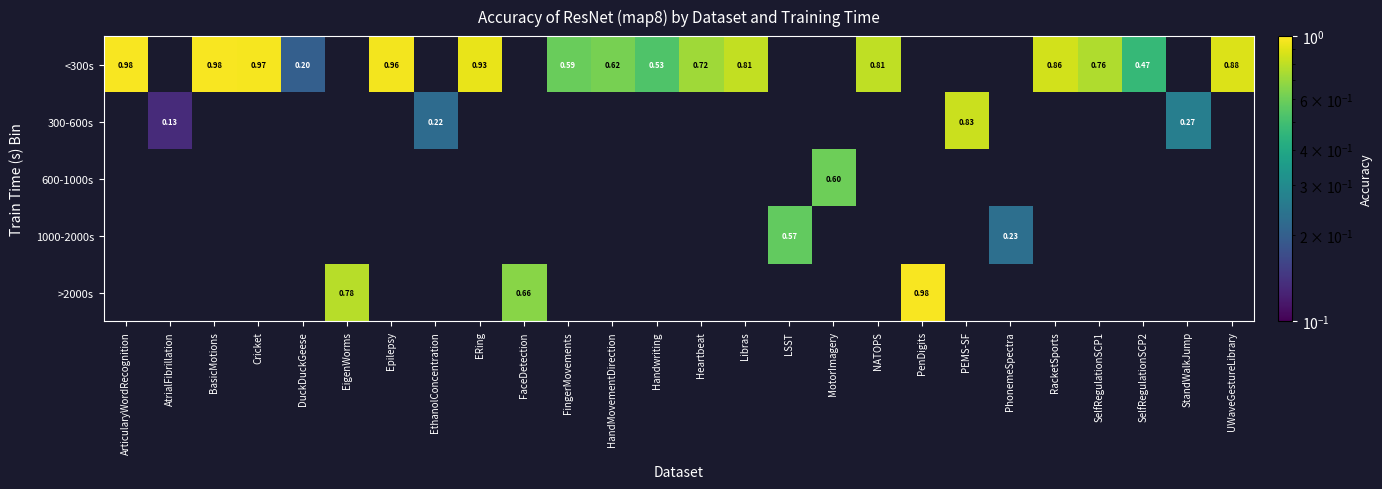

What is the sum of all 1000-2000s values?

0.8